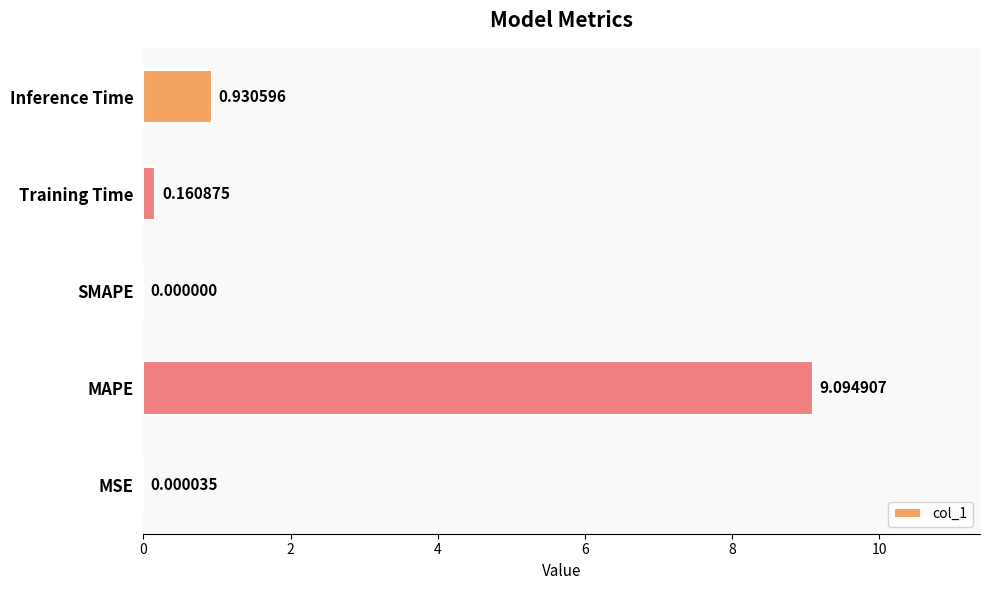

At which category does the chart reach its peak across all series?

MAPE